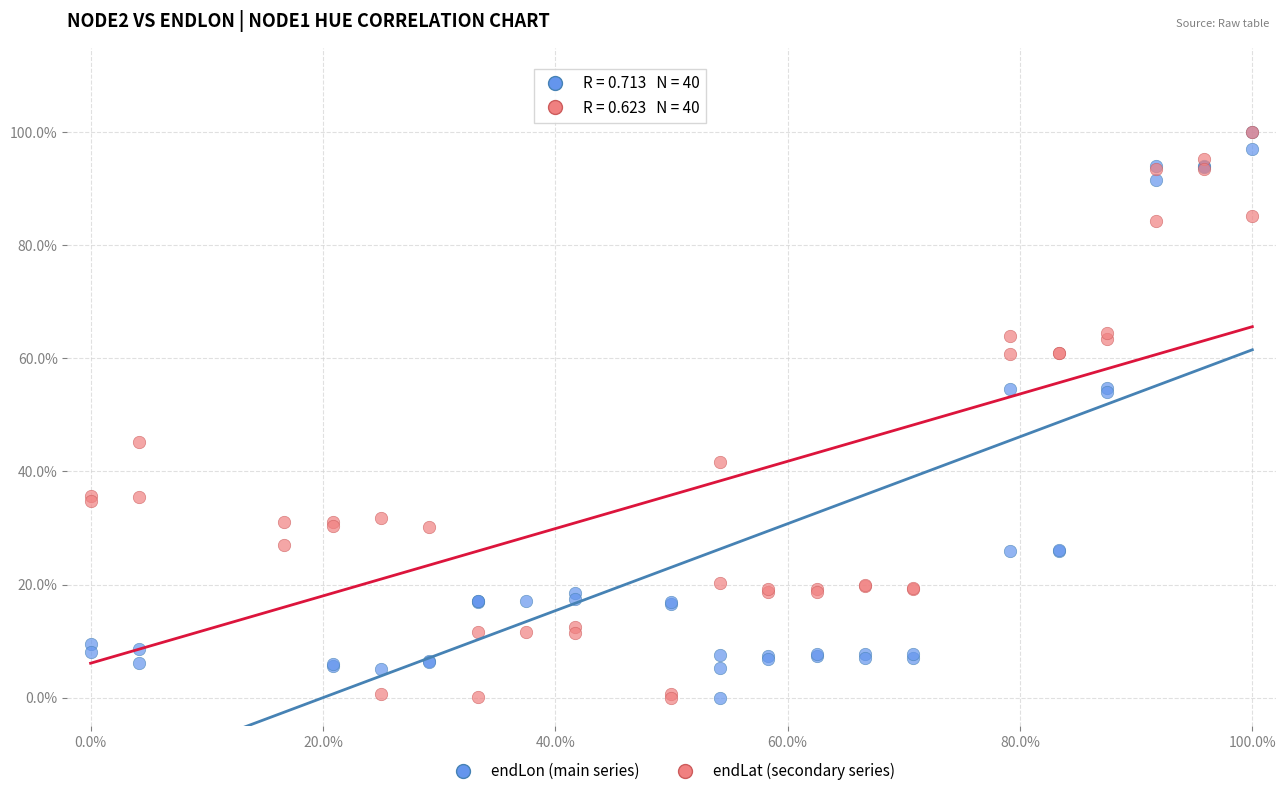

What are all the series names shown in the legend?

endLon (main series), endLat (secondary series)